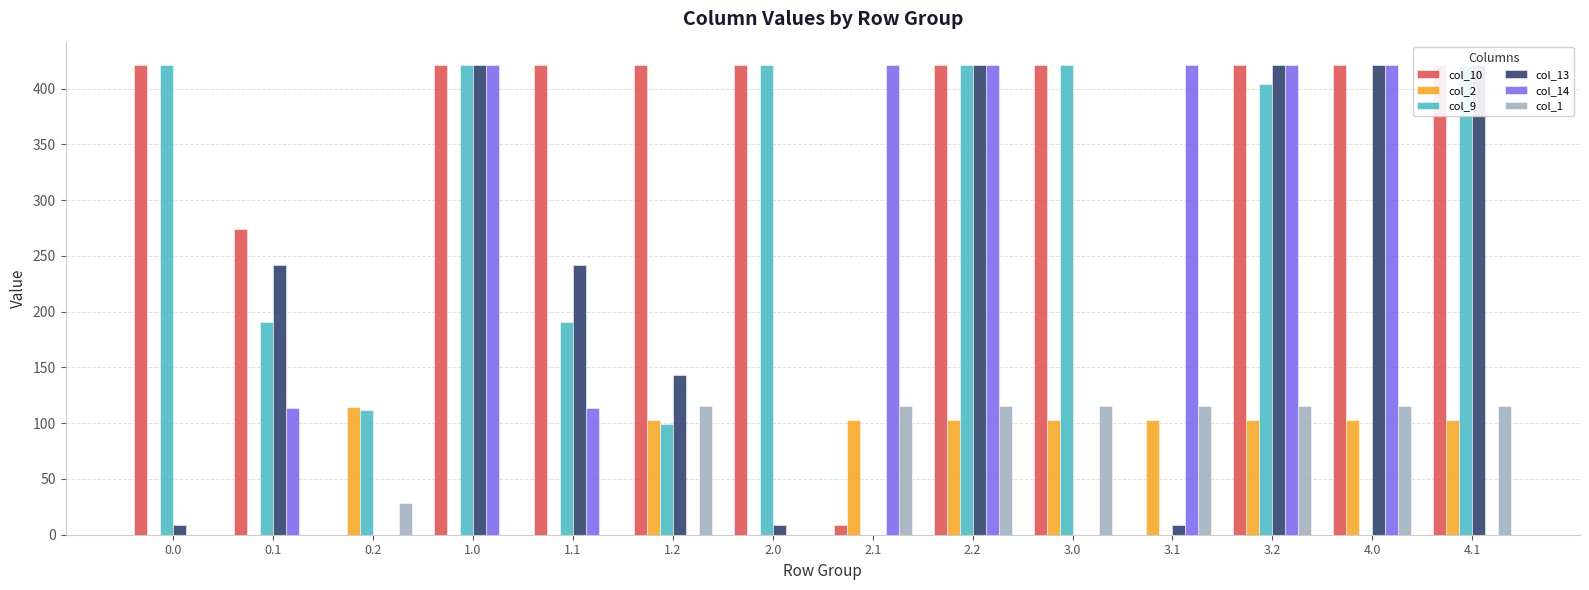

Which has a higher value, 3.0 or 2.2?

3.0